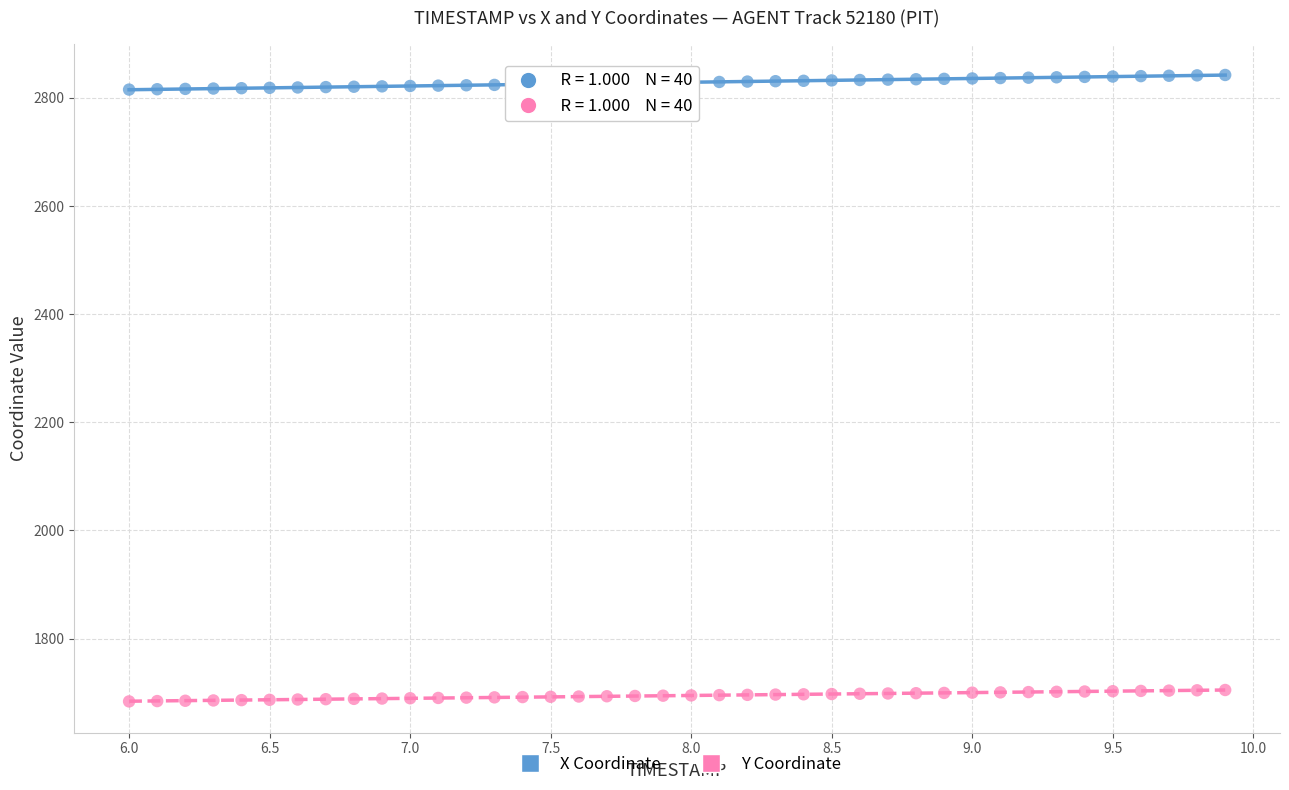

What are all the series names shown in the legend?

X Coordinate, Y Coordinate